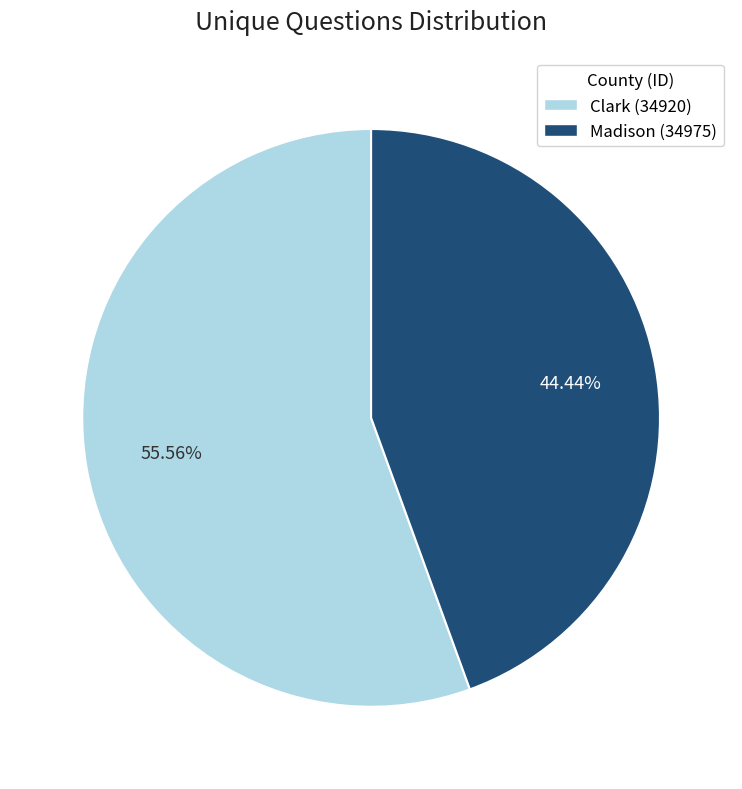

Rank the categories by value from lowest to highest.

Madison (34975), Clark (34920)